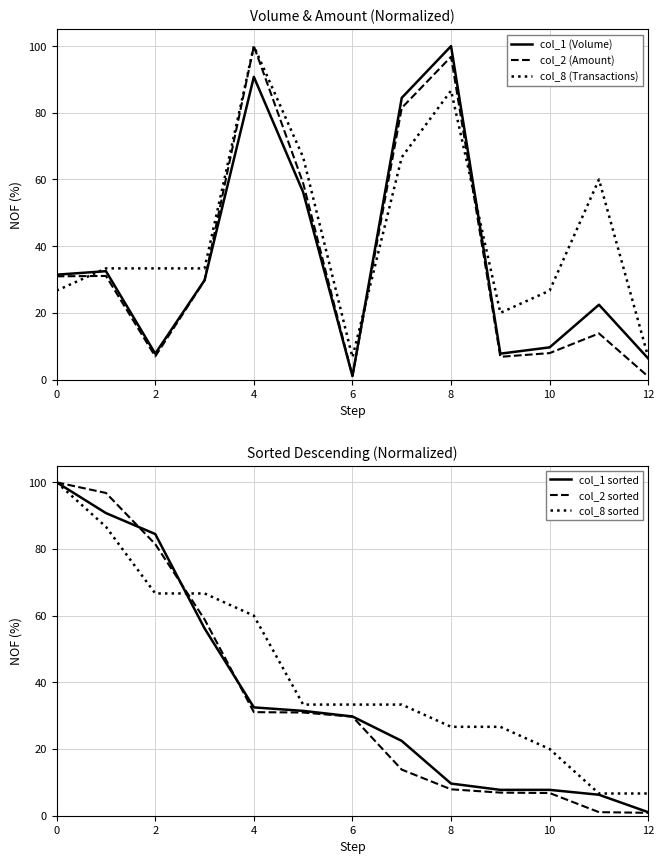

Reading left to right, what are all the values shown in this chart?

col_1 (Volume): 31.4	32.5	7.8	29.8	90.8	56.2	1.0	84.5	100.0	7.8	9.6	22.4	6.3
col_2 (Amount): 31.0	31.1	6.9	29.7	100.0	58.9	1.1	81.5	96.8	6.8	7.9	13.8	0.9
col_8 (Transactions): 26.7	33.3	33.3	33.3	100.0	66.7	6.7	66.7	86.7	20.0	26.7	60.0	6.7
col_1 sorted: 100.0	90.8	84.5	56.2	32.5	31.4	29.8	22.4	9.6	7.8	7.8	6.3	1.0
col_2 sorted: 100.0	96.8	81.5	58.9	31.1	31.0	29.7	13.8	7.9	6.9	6.8	1.1	0.9
col_8 sorted: 100.0	86.7	66.7	66.7	60.0	33.3	33.3	33.3	26.7	26.7	20.0	6.7	6.7